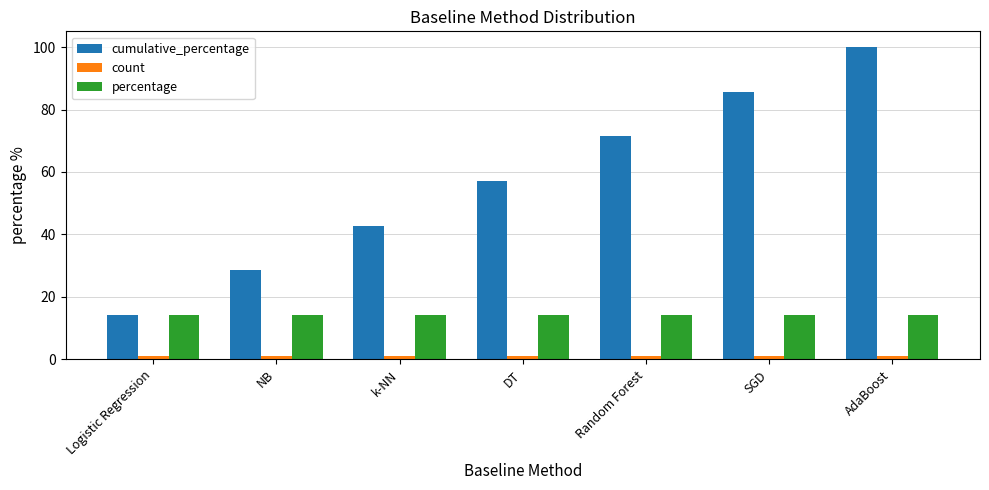

Between Logistic Regression and Random Forest, which series saw the biggest shift?

cumulative_percentage